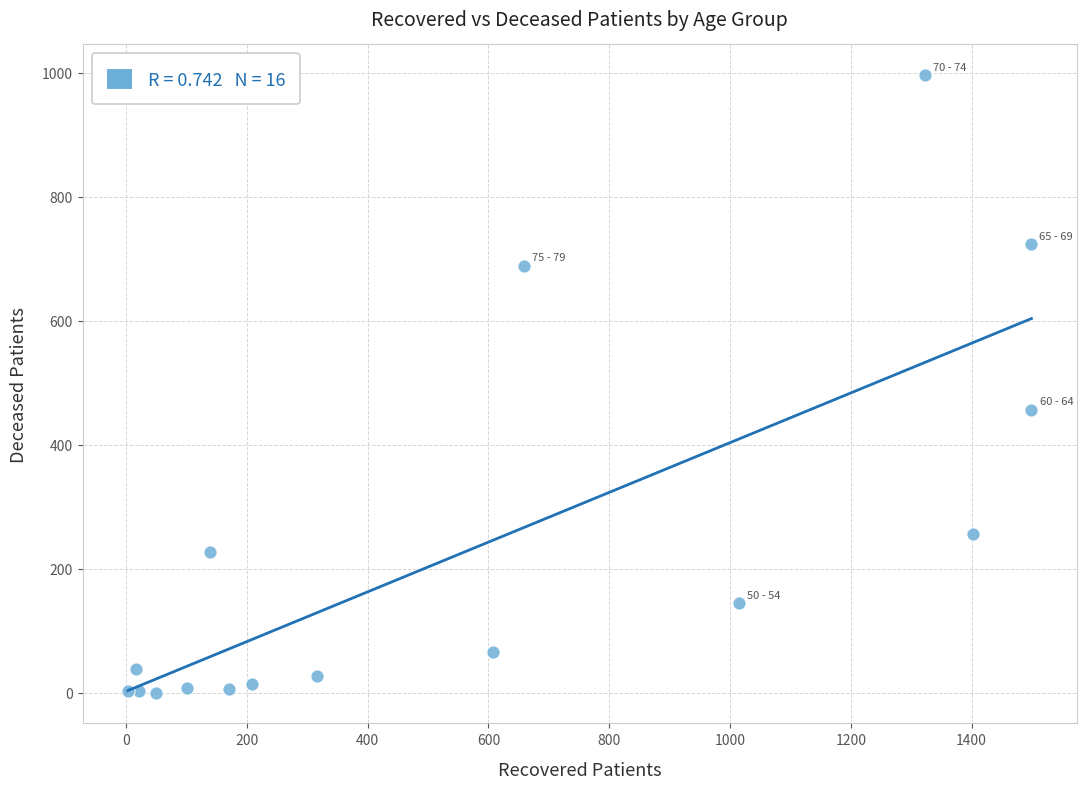

What is the range of X values (max minus min)?

1496